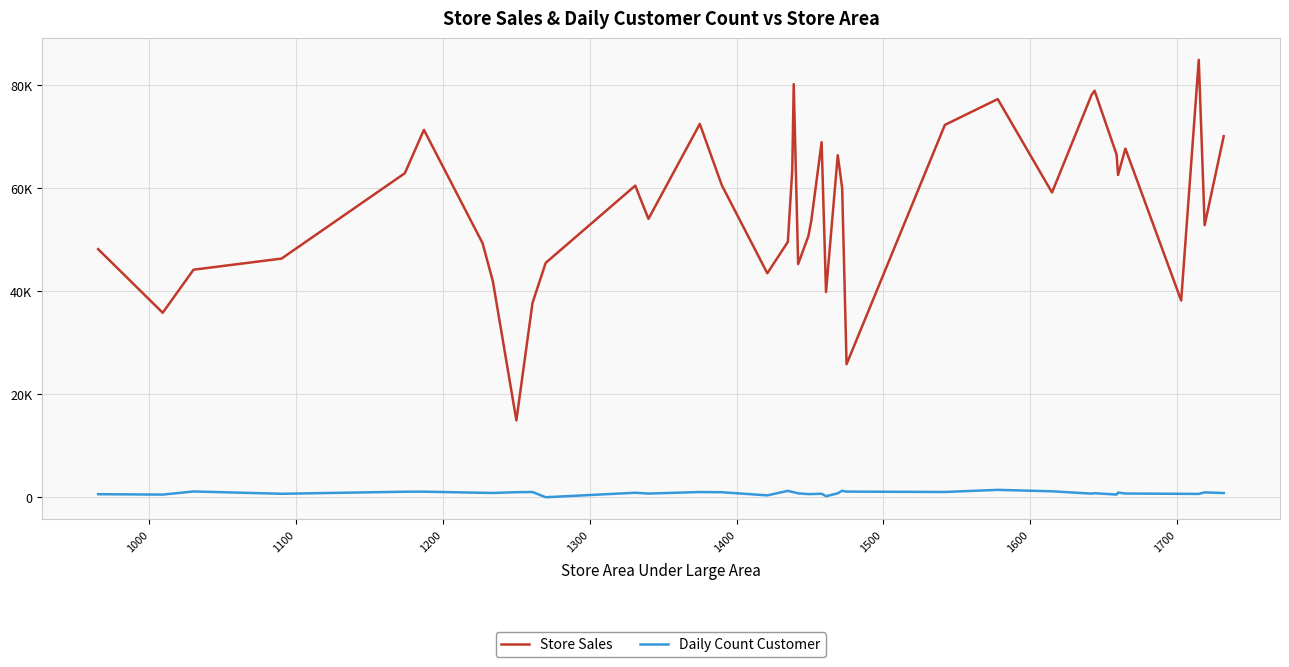

True or false: Store Sales and Daily Count Customer cross at least once.

False